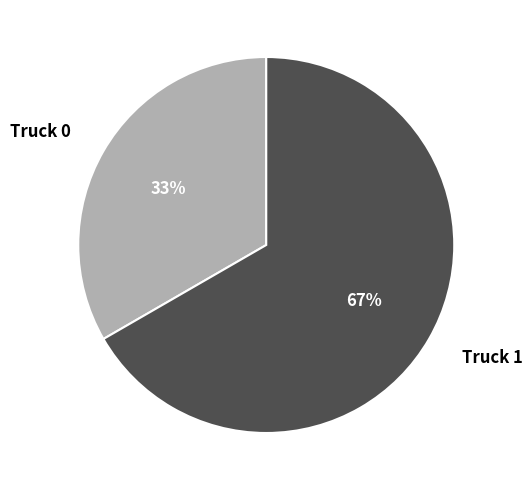

Does Truck 1 account for over 50% of the chart?

Yes